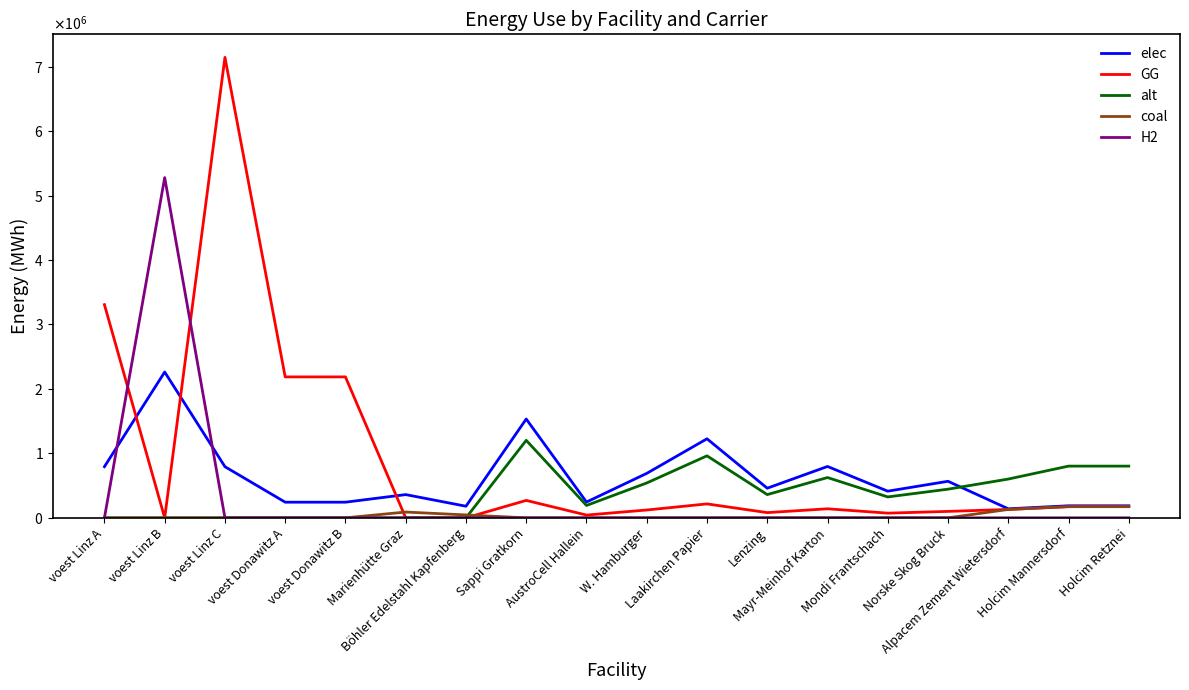

Which series has the largest total across all categories?

GG